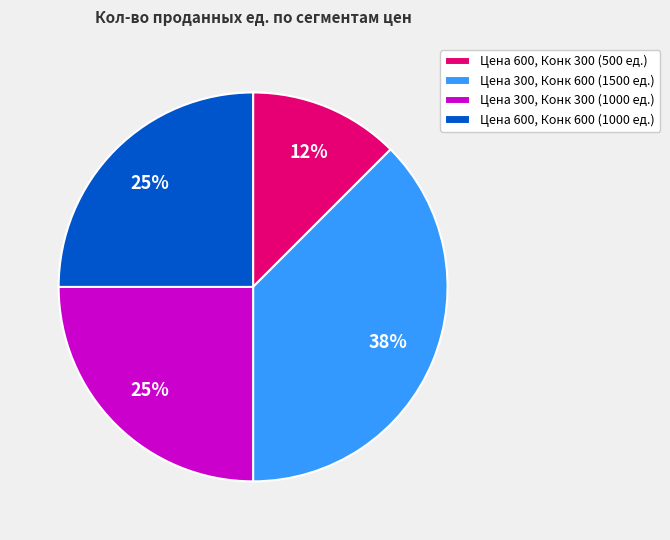

Does any single category account for the majority?

No